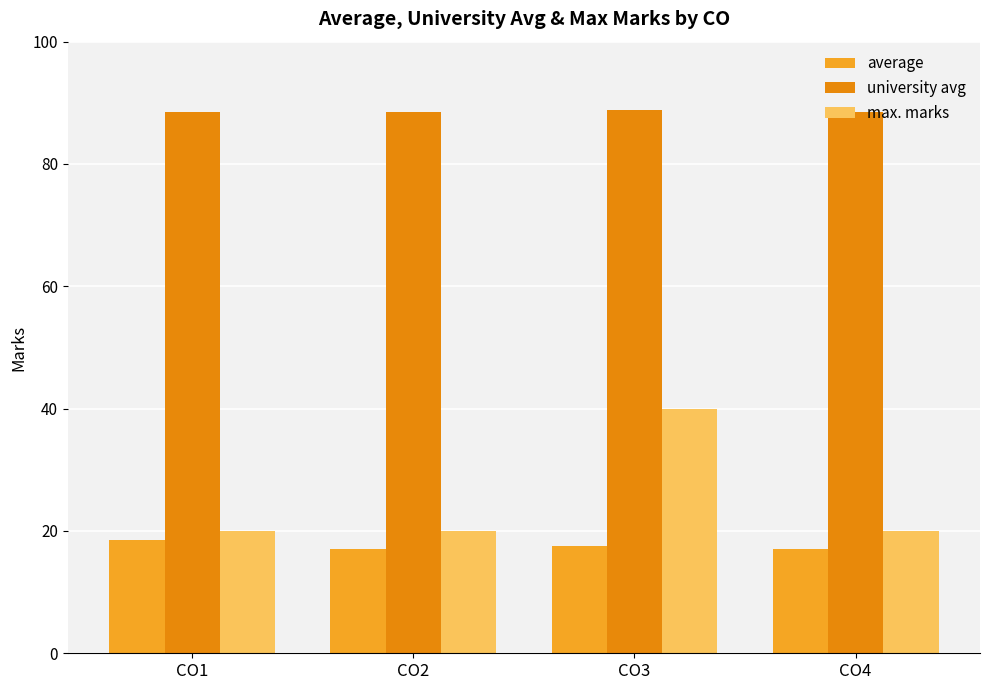

List the series in order of their peak value, highest first.

university avg, max. marks, average